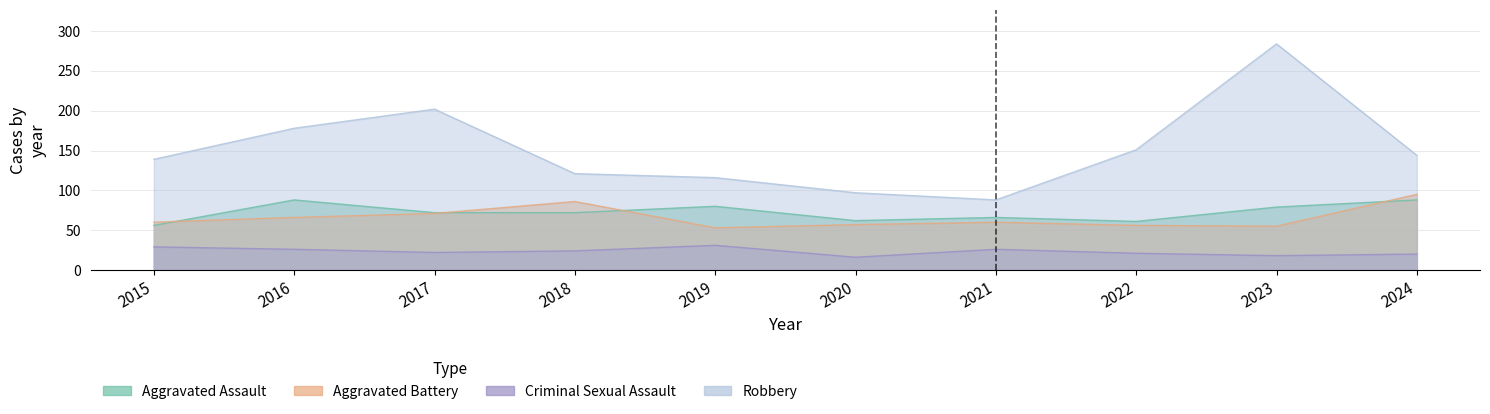

Which series changed the most between 2023 and 2024?

Robbery